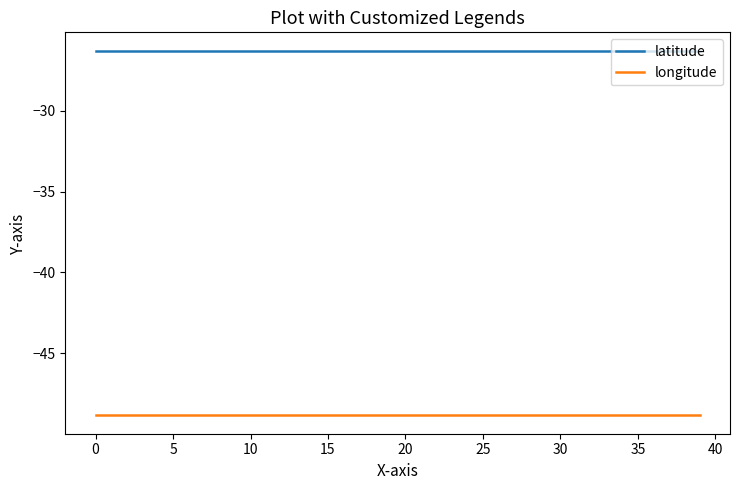

Which series has the largest total across all categories?

latitude